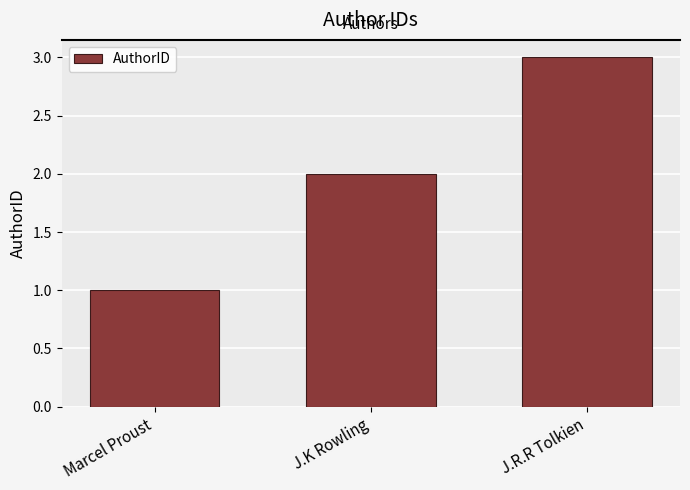

Count the number of categories in the chart.

3